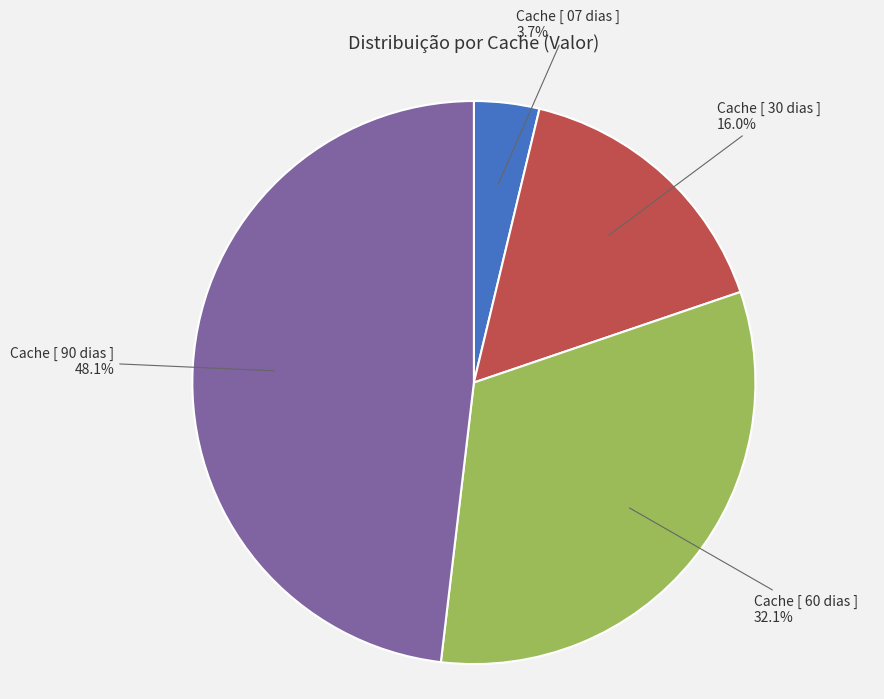

Is there a majority slice in this chart?

No